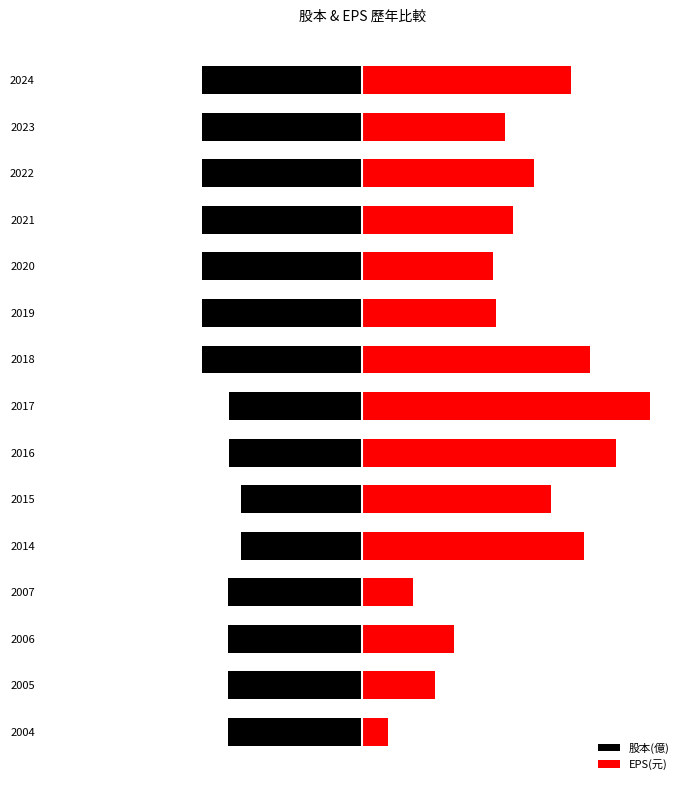

At 2018, list the series in order from largest to smallest.

EPS(元), 股本(億)